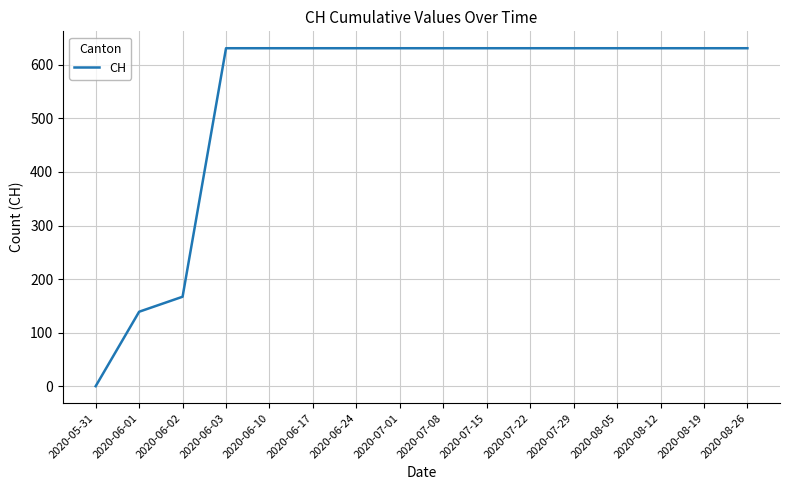

The chart shows a value of 631 at 2020-07-08. True or false?

True